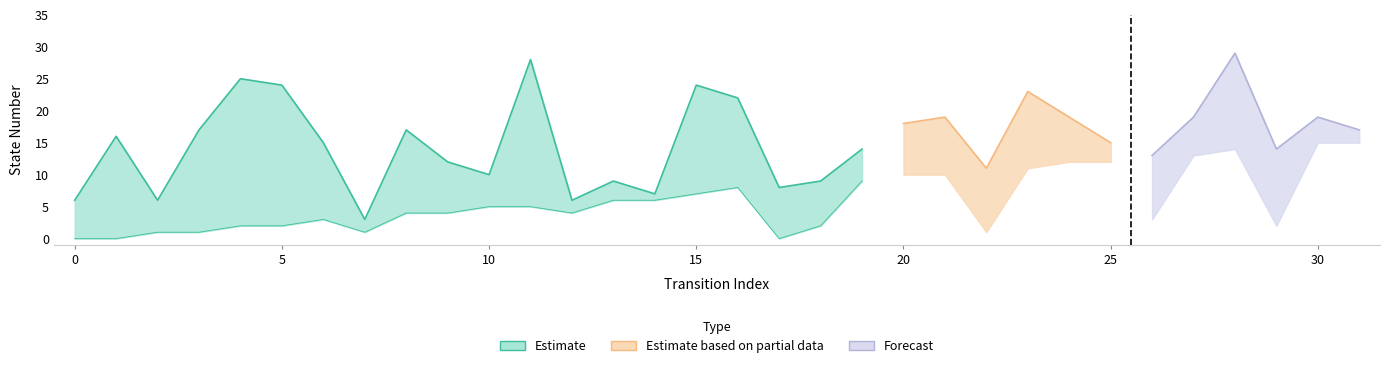

What is the difference between the destination_state values at 12 and 0?

2